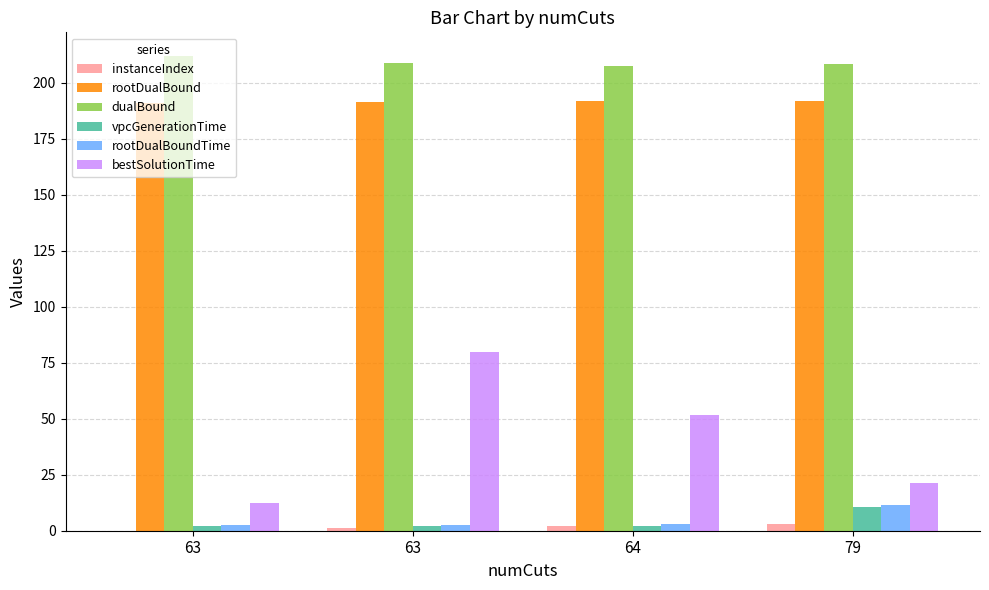

Are the bars horizontal?

No